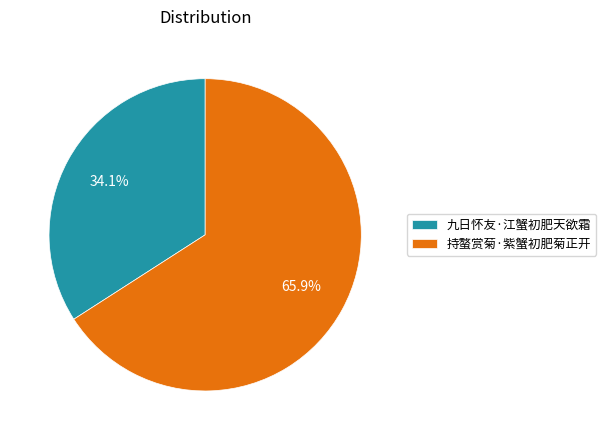

Which has a higher value, 九日怀友·江蟹初肥天欲霜 or 持螯赏菊·紫蟹初肥菊正开?

持螯赏菊·紫蟹初肥菊正开